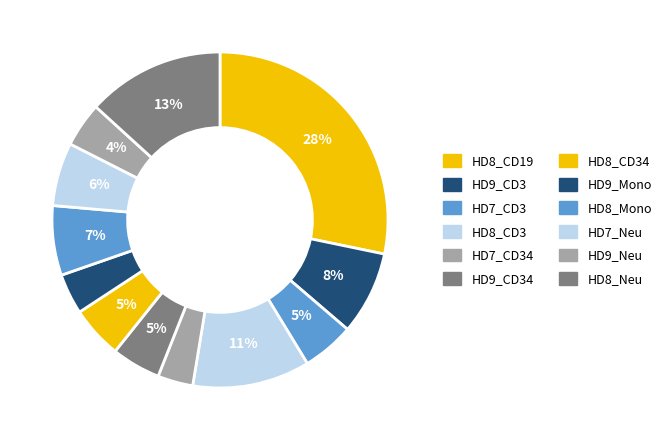

Which has a higher value, HD9_CD34 or HD9_CD3?

HD9_CD3